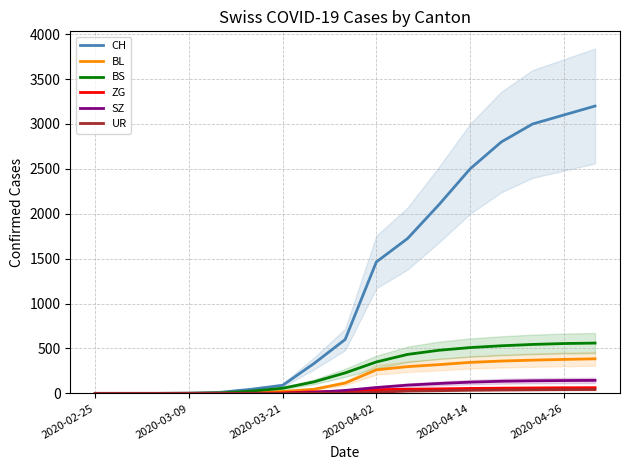

What is the approximate value of UR at 11, to the nearest 5?

30